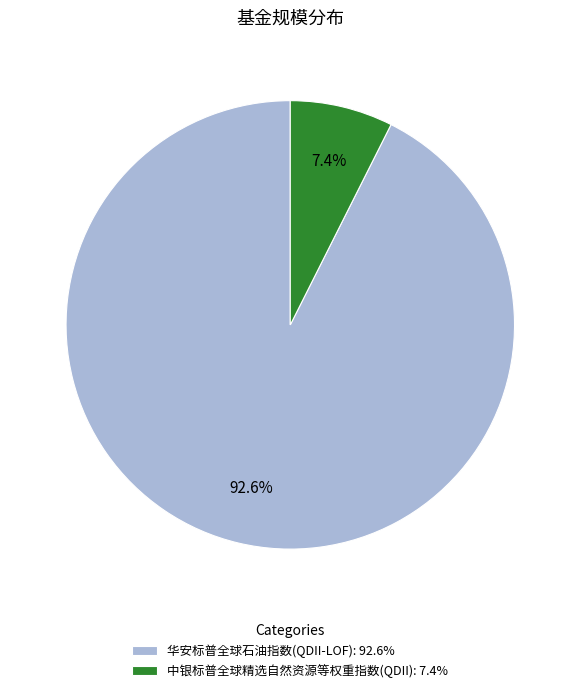

To the nearest percent, what is the combined percentage of 华安标普全球石油指数(QDII-LOF) and 中银标普全球精选自然资源等权重指数(QDII)?

100%